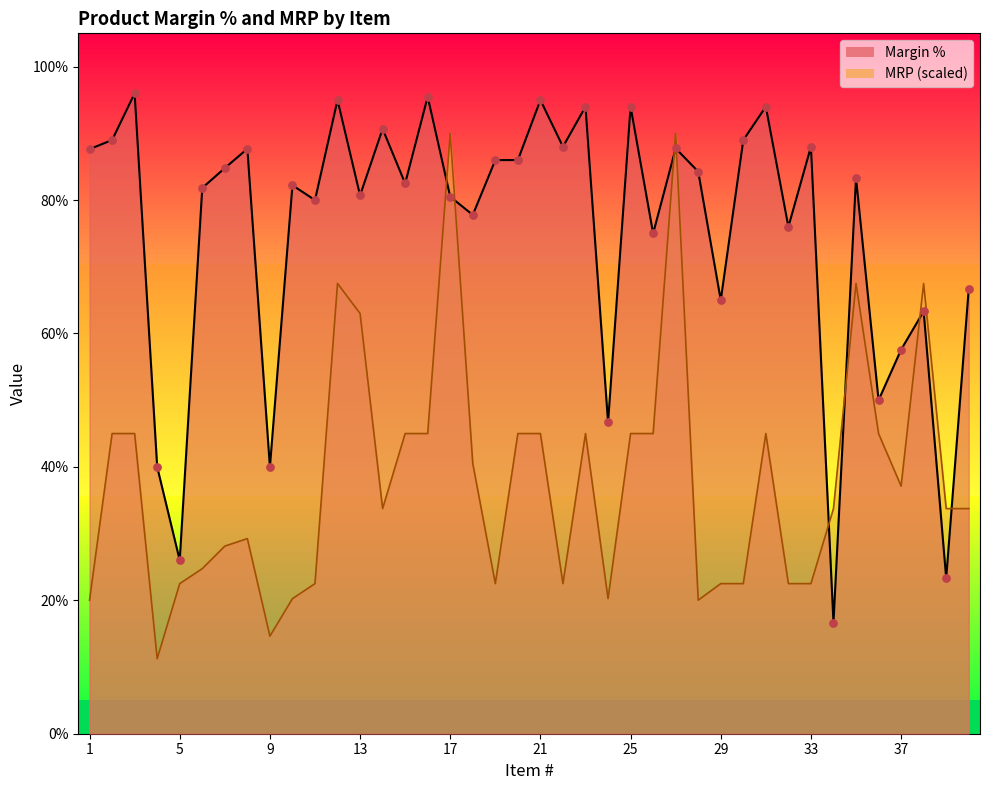

What is the ratio of the value at 20 to the value at 26?

1.1